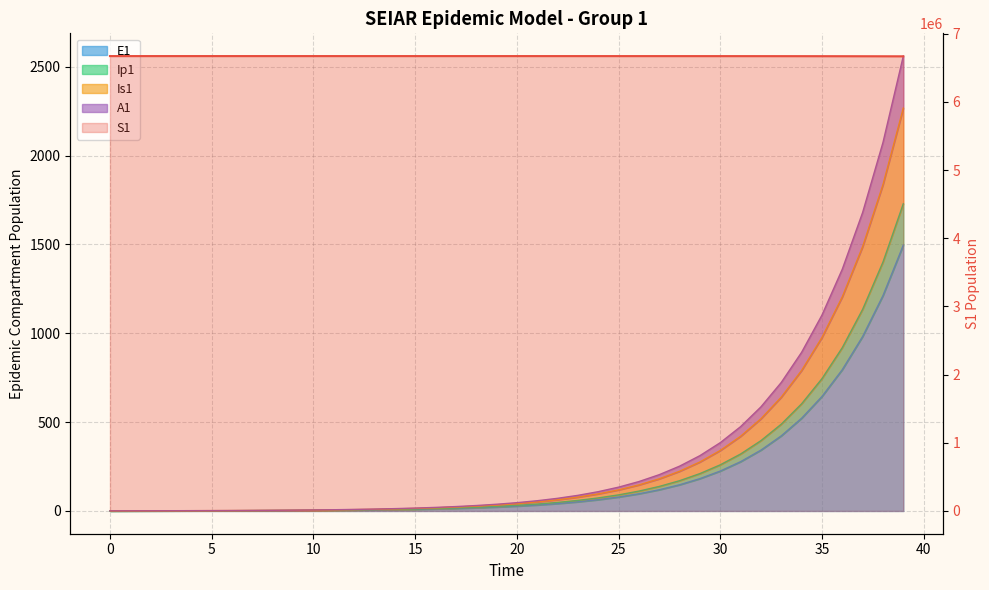

Does the chart have visible grid lines?

Yes